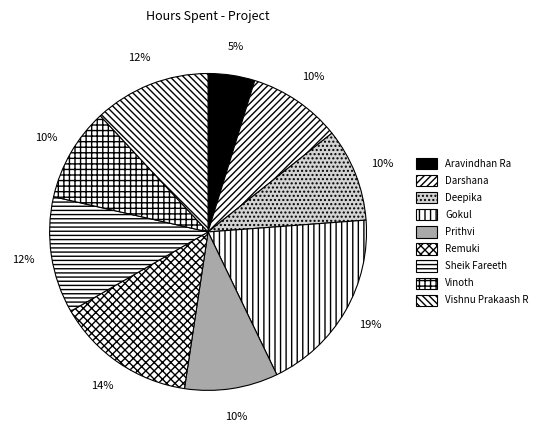

How many segments does this pie chart have?

9